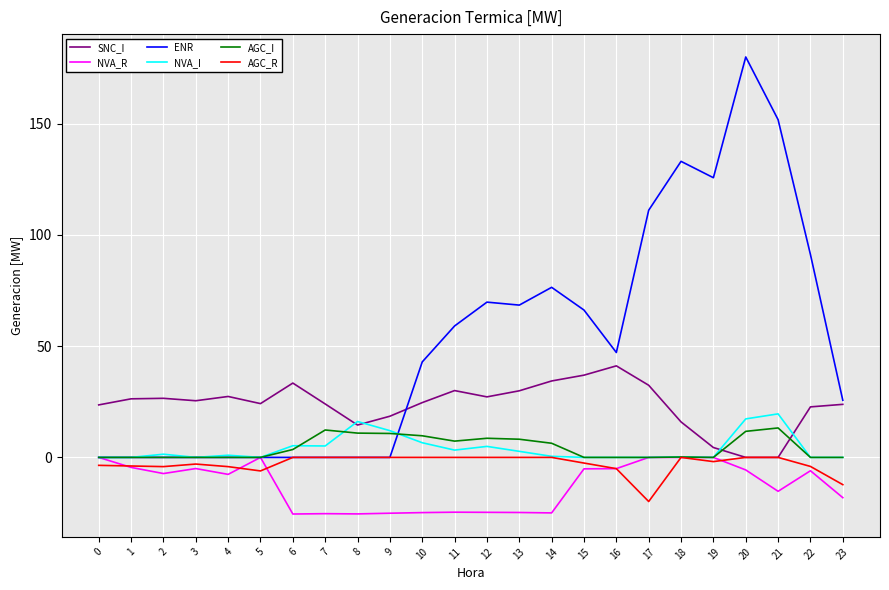

True or false: NVA_R has more than 0 interior local peaks.

True